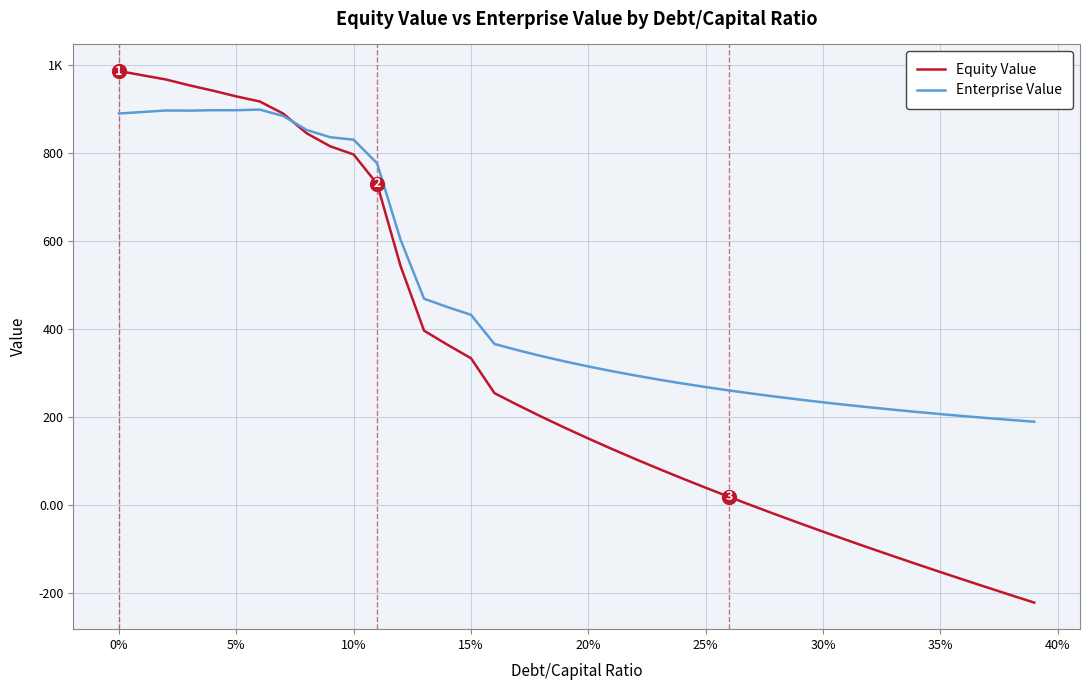

Reading left to right, extract all data points from this chart.

Equity Value: 985.4	975.8	966.2	952.9	940.8	927.8	916.3	888.6	844.0	814.5	795.9	729.1	542.6	396.0	364.0	333.5	254.3	227.0	200.9	175.6	151.3	127.7	104.7	82.5	60.7	39.5	18.8	-1.5	-21.4	-40.9	-60.1	-79.0	-97.6	-115.9	-134.0	-151.8	-169.4	-186.9	-204.1	-221.1
Enterprise Value: 889.0	892.4	895.8	895.5	896.4	896.4	897.9	883.2	851.6	835.1	829.5	775.7	602.2	468.6	449.6	432.0	365.8	351.6	338.4	326.2	314.8	304.2	294.3	285.0	276.3	268.1	260.4	253.1	246.2	239.6	233.4	227.6	222.0	216.6	211.6	206.7	202.1	197.7	193.4	189.4